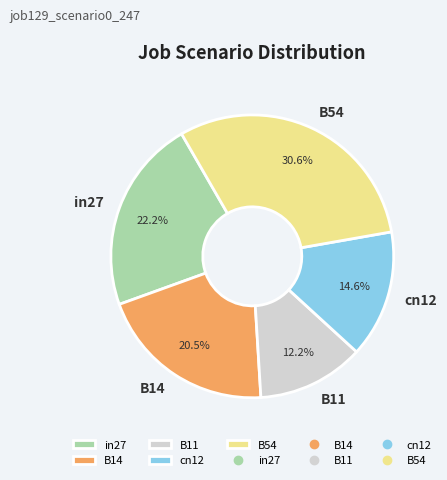

The B11 slice represents 25% of the pie. True or false?

False